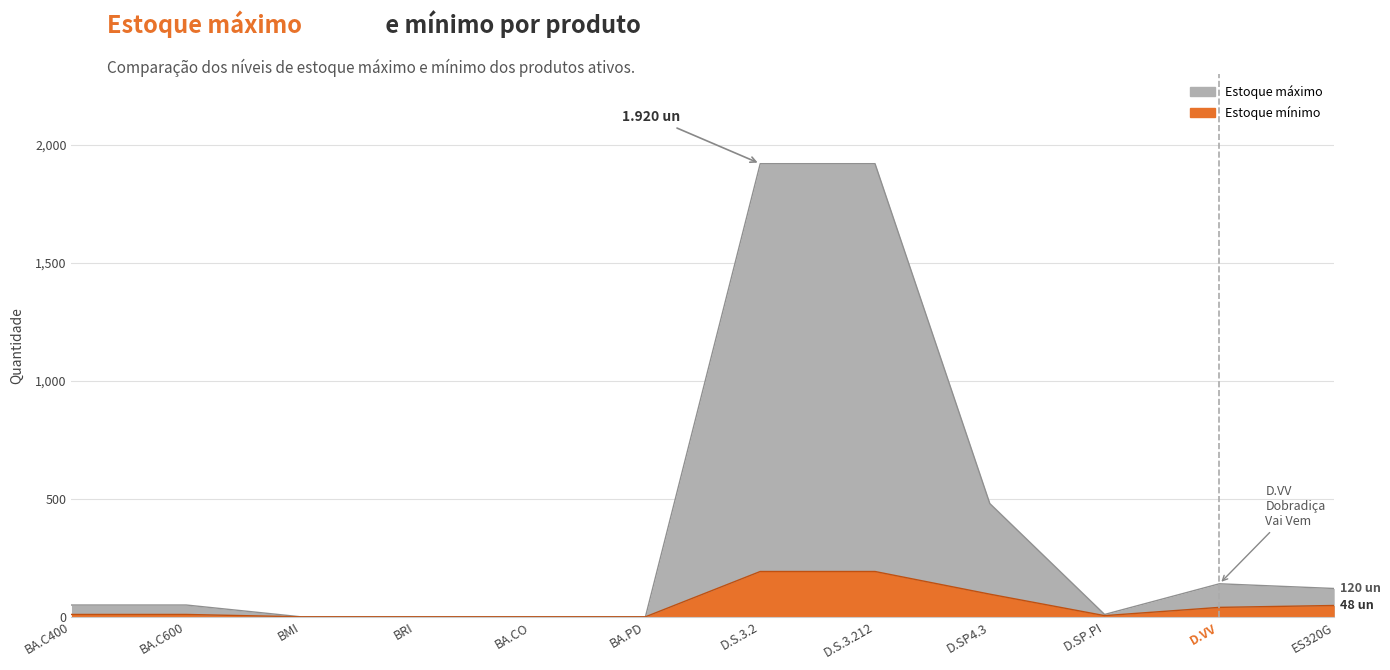

What are all the series names shown in the legend?

Estoque máximo, Estoque mínimo